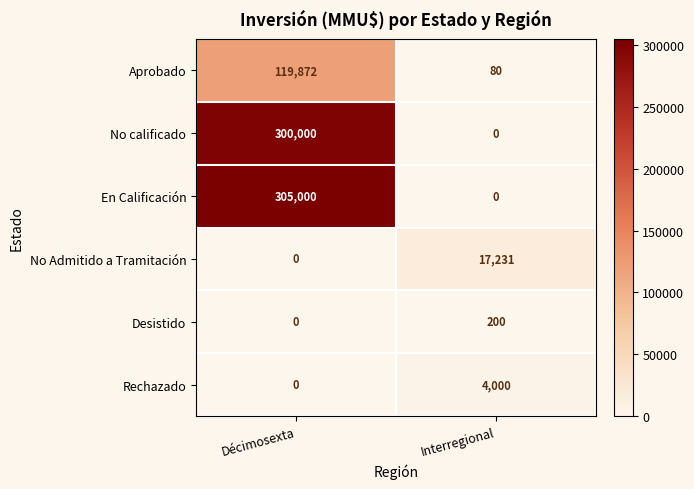

Count the number of data series in this chart.

6